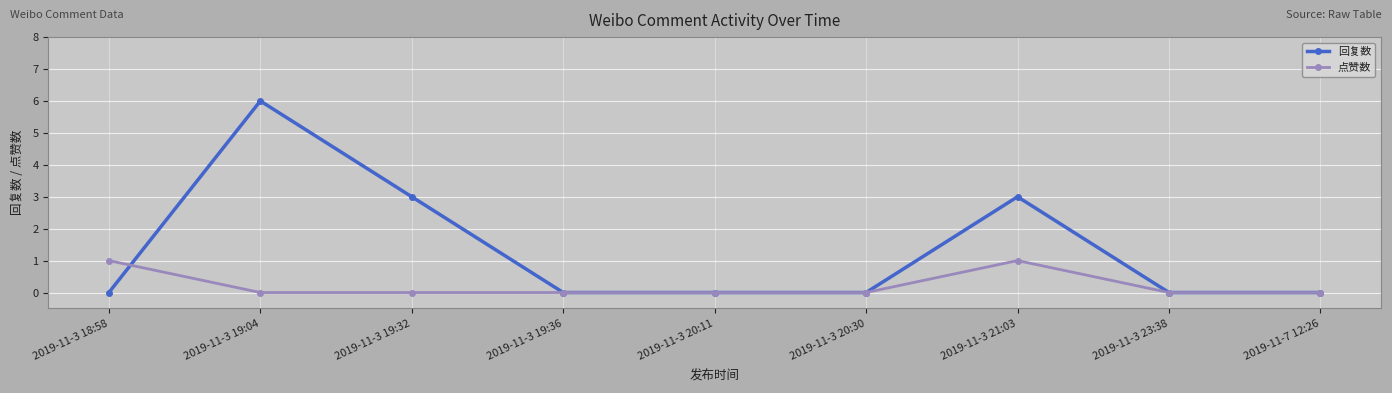

What is the label of the 1st point from the left?

2019-11-3 18:58